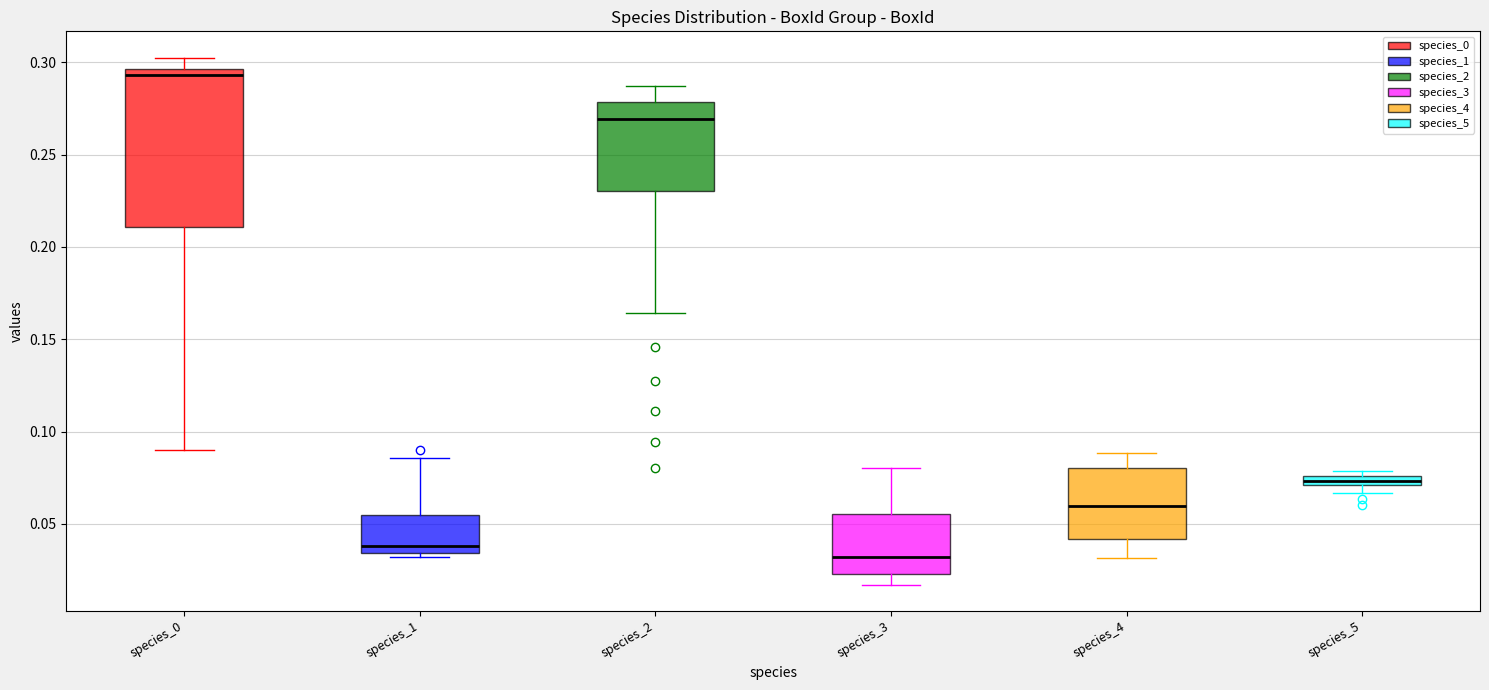

Which box is the tallest, from its lower edge to its upper edge?

species_0